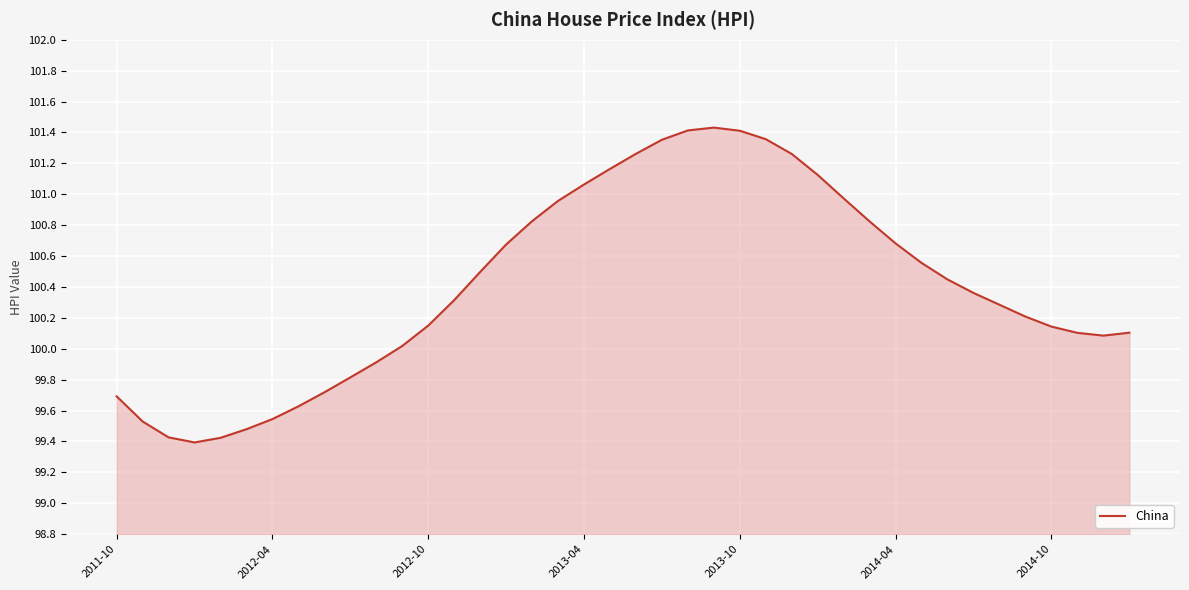

What is the smallest value displayed?

99.4